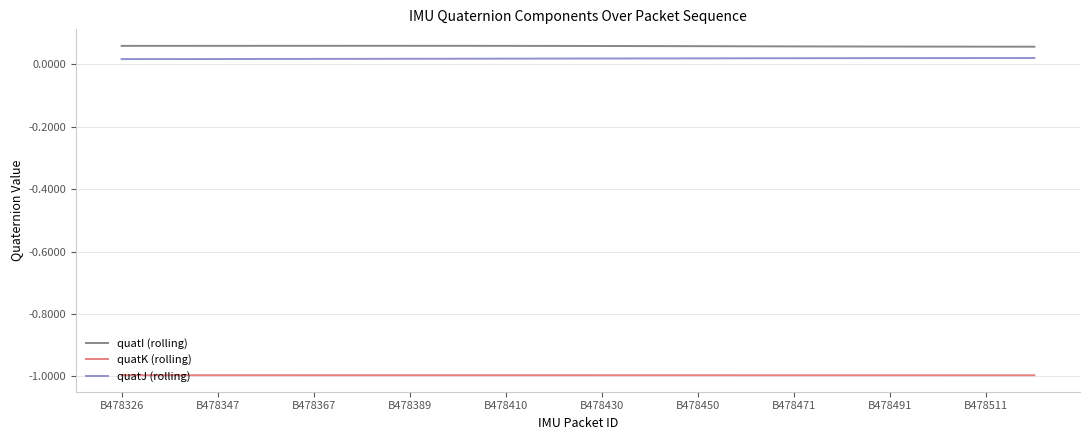

List the series in order of their peak value, lowest first.

quatK (rolling), quatJ (rolling), quatI (rolling)